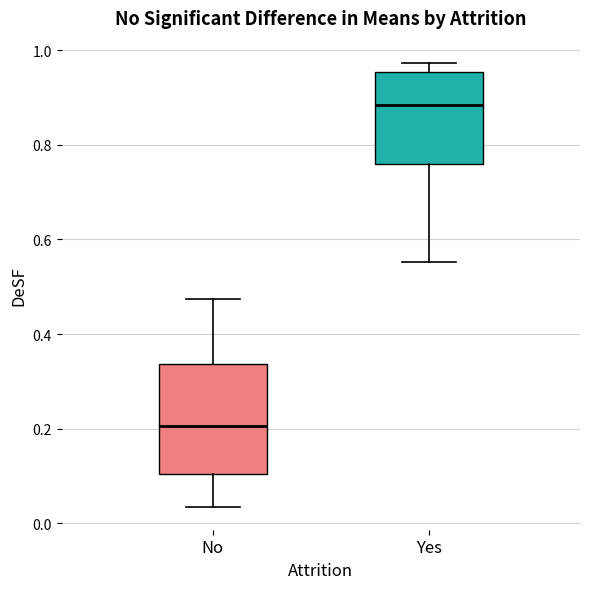

Reading left to right, transcribe this box plot: for each box, give where its median line is, the range the box spans, and where its two whiskers end, as read against the y-axis. The values are not printed on the chart, so give them approximately, as read against the axis.

No: median 0.20, box 0.10 to 0.34, whiskers 0.04 to 0.48
Yes: median 0.88, box 0.76 to 0.96, whiskers 0.56 to 0.98